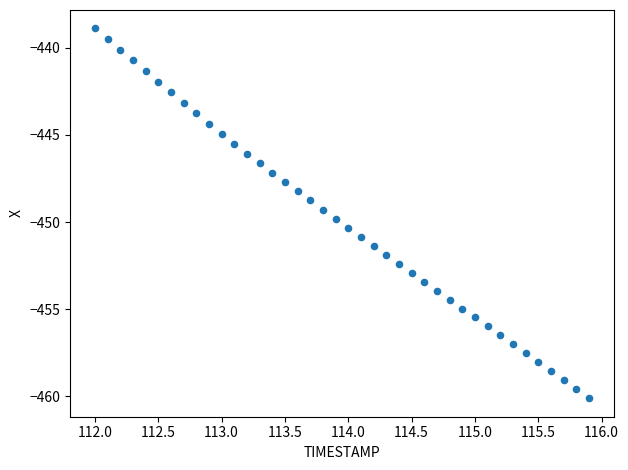

What is the range of X values (max minus min)?

3.9